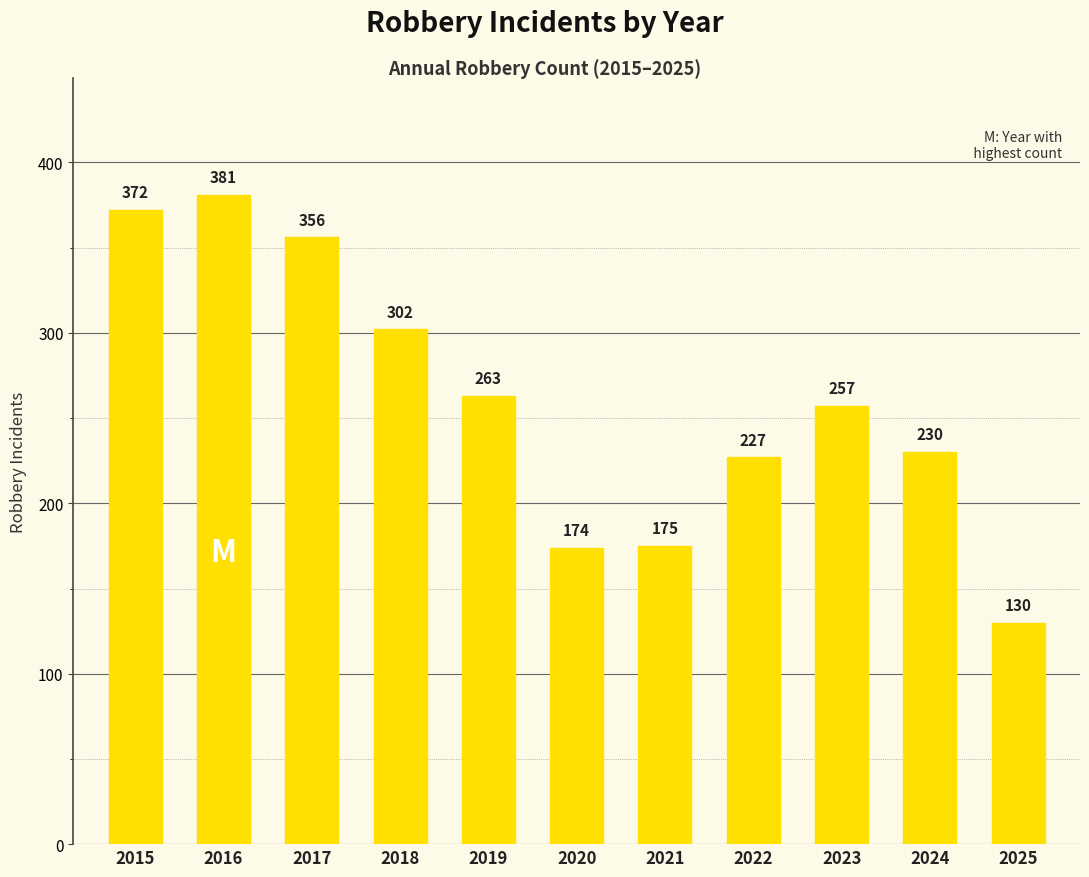

How many values are below 257?

5